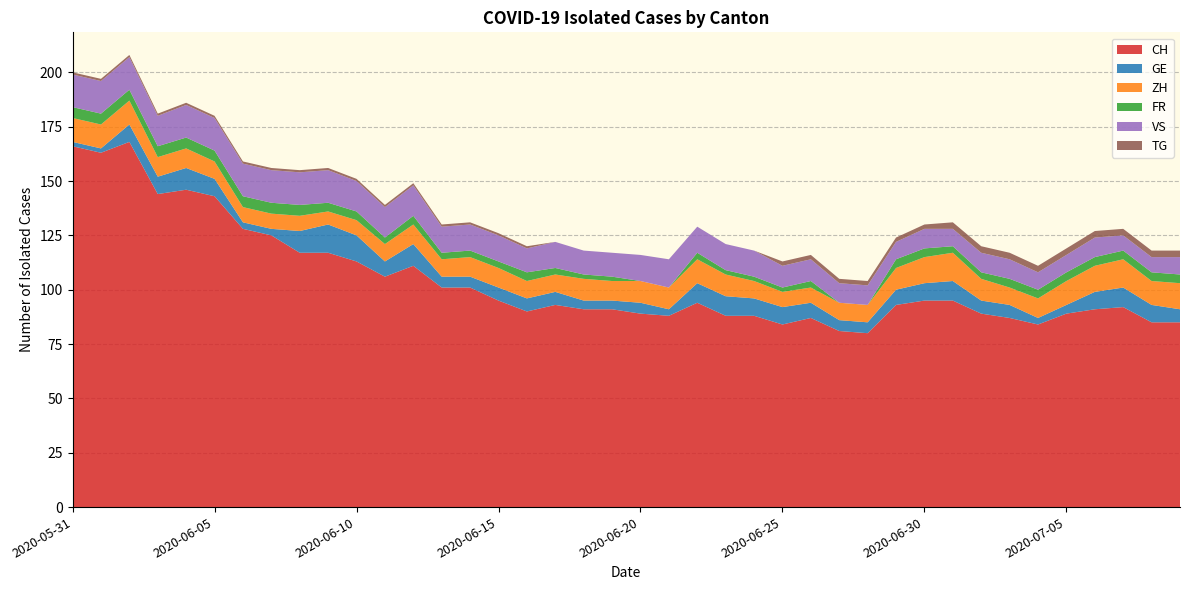

Reading left to right, what are all the values shown in this chart?

CH: 2020-05-31=166	2020-06-01=163	2020-06-02=168	2020-06-03=144	2020-06-04=146	2020-06-05=143	2020-06-06=128	2020-06-07=125	2020-06-08=117	2020-06-09=117	2020-06-10=113	2020-06-11=106	2020-06-12=111	2020-06-13=101	2020-06-14=101	2020-06-15=95	2020-06-16=90	2020-06-17=93	2020-06-18=91	2020-06-19=91	2020-06-20=89	2020-06-21=88	2020-06-22=94	2020-06-23=88	2020-06-24=88	2020-06-25=84	2020-06-26=87	2020-06-27=81	2020-06-28=80	2020-06-29=93	2020-06-30=95	2020-07-01=95	2020-07-02=89	2020-07-03=87	2020-07-04=84	2020-07-05=89	2020-07-06=91	2020-07-07=92	2020-07-08=85	2020-07-09=85
GE: 2020-05-31=2	2020-06-01=2	2020-06-02=8	2020-06-03=8	2020-06-04=10	2020-06-05=8	2020-06-06=3	2020-06-07=3	2020-06-08=10	2020-06-09=13	2020-06-10=12	2020-06-11=7	2020-06-12=10	2020-06-13=5	2020-06-14=5	2020-06-15=6	2020-06-16=6	2020-06-17=6	2020-06-18=4	2020-06-19=4	2020-06-20=5	2020-06-21=3	2020-06-22=9	2020-06-23=9	2020-06-24=8	2020-06-25=8	2020-06-26=7	2020-06-27=5	2020-06-28=5	2020-06-29=7	2020-06-30=8	2020-07-01=9	2020-07-02=6	2020-07-03=6	2020-07-04=3	2020-07-05=4	2020-07-06=8	2020-07-07=9	2020-07-08=8	2020-07-09=6
ZH: 2020-05-31=11	2020-06-01=11	2020-06-02=11	2020-06-03=9	2020-06-04=9	2020-06-05=8	2020-06-06=7	2020-06-07=7	2020-06-08=7	2020-06-09=6	2020-06-10=7	2020-06-11=8	2020-06-12=9	2020-06-13=8	2020-06-14=9	2020-06-15=9	2020-06-16=8	2020-06-17=8	2020-06-18=10	2020-06-19=9	2020-06-20=10	2020-06-21=10	2020-06-22=11	2020-06-23=10	2020-06-24=8	2020-06-25=7	2020-06-26=7	2020-06-27=8	2020-06-28=8	2020-06-29=10	2020-06-30=12	2020-07-01=13	2020-07-02=10	2020-07-03=8	2020-07-04=9	2020-07-05=11	2020-07-06=12	2020-07-07=13	2020-07-08=11	2020-07-09=12
FR: 2020-05-31=5	2020-06-01=5	2020-06-02=5	2020-06-03=5	2020-06-04=5	2020-06-05=5	2020-06-06=5	2020-06-07=5	2020-06-08=5	2020-06-09=4	2020-06-10=4	2020-06-11=3	2020-06-12=4	2020-06-13=3	2020-06-14=3	2020-06-15=3	2020-06-16=4	2020-06-17=3	2020-06-18=2	2020-06-19=2	2020-06-20=0	2020-06-21=0	2020-06-22=3	2020-06-23=2	2020-06-24=2	2020-06-25=2	2020-06-26=3	2020-06-27=0	2020-06-28=0	2020-06-29=4	2020-06-30=4	2020-07-01=3	2020-07-02=3	2020-07-03=4	2020-07-04=4	2020-07-05=4	2020-07-06=4	2020-07-07=4	2020-07-08=4	2020-07-09=4
VS: 2020-05-31=15	2020-06-01=15	2020-06-02=15	2020-06-03=14	2020-06-04=15	2020-06-05=15	2020-06-06=15	2020-06-07=15	2020-06-08=15	2020-06-09=15	2020-06-10=14	2020-06-11=14	2020-06-12=14	2020-06-13=12	2020-06-14=12	2020-06-15=12	2020-06-16=11	2020-06-17=12	2020-06-18=11	2020-06-19=11	2020-06-20=12	2020-06-21=13	2020-06-22=12	2020-06-23=12	2020-06-24=12	2020-06-25=10	2020-06-26=10	2020-06-27=9	2020-06-28=9	2020-06-29=8	2020-06-30=9	2020-07-01=8	2020-07-02=9	2020-07-03=9	2020-07-04=8	2020-07-05=8	2020-07-06=9	2020-07-07=7	2020-07-08=7	2020-07-09=8
TG: 2020-05-31=1	2020-06-01=1	2020-06-02=1	2020-06-03=1	2020-06-04=1	2020-06-05=1	2020-06-06=1	2020-06-07=1	2020-06-08=1	2020-06-09=1	2020-06-10=1	2020-06-11=1	2020-06-12=1	2020-06-13=1	2020-06-14=1	2020-06-15=1	2020-06-16=1	2020-06-17=0	2020-06-18=0	2020-06-19=0	2020-06-20=0	2020-06-21=0	2020-06-22=0	2020-06-23=0	2020-06-24=0	2020-06-25=2	2020-06-26=2	2020-06-27=2	2020-06-28=2	2020-06-29=2	2020-06-30=2	2020-07-01=3	2020-07-02=3	2020-07-03=3	2020-07-04=3	2020-07-05=3	2020-07-06=3	2020-07-07=3	2020-07-08=3	2020-07-09=3